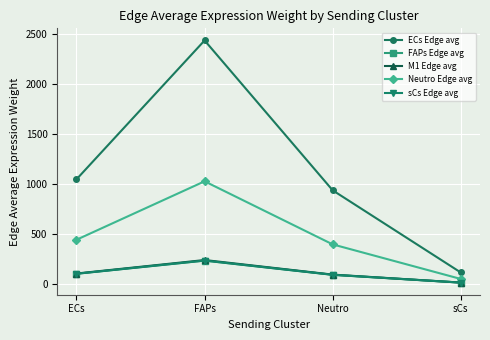

True or false: Neutro Edge avg and M1 Edge avg intersect in this chart.

False